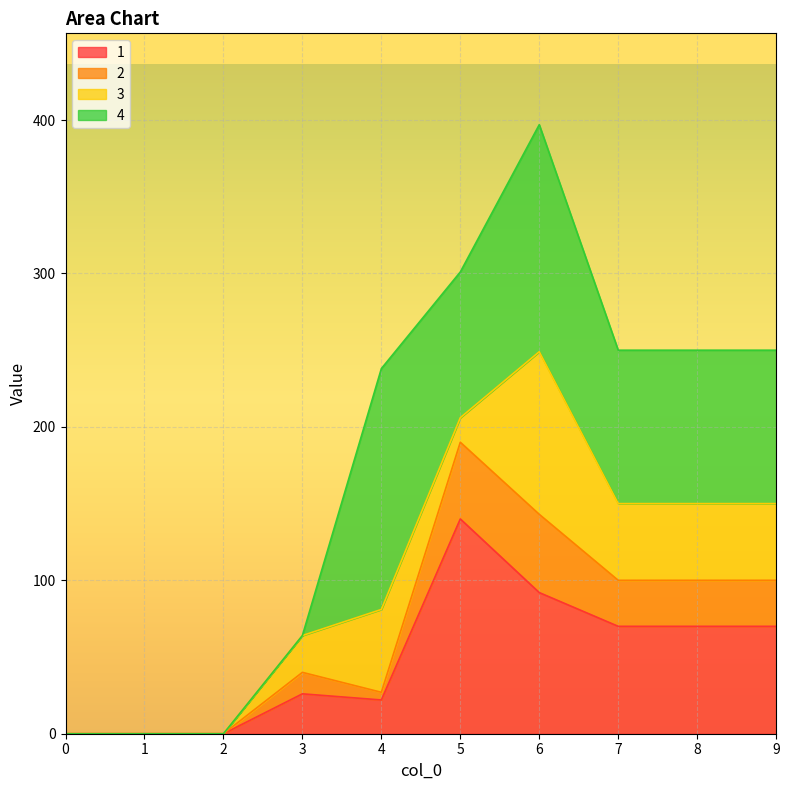

At which category is the sum across all series the highest?

6